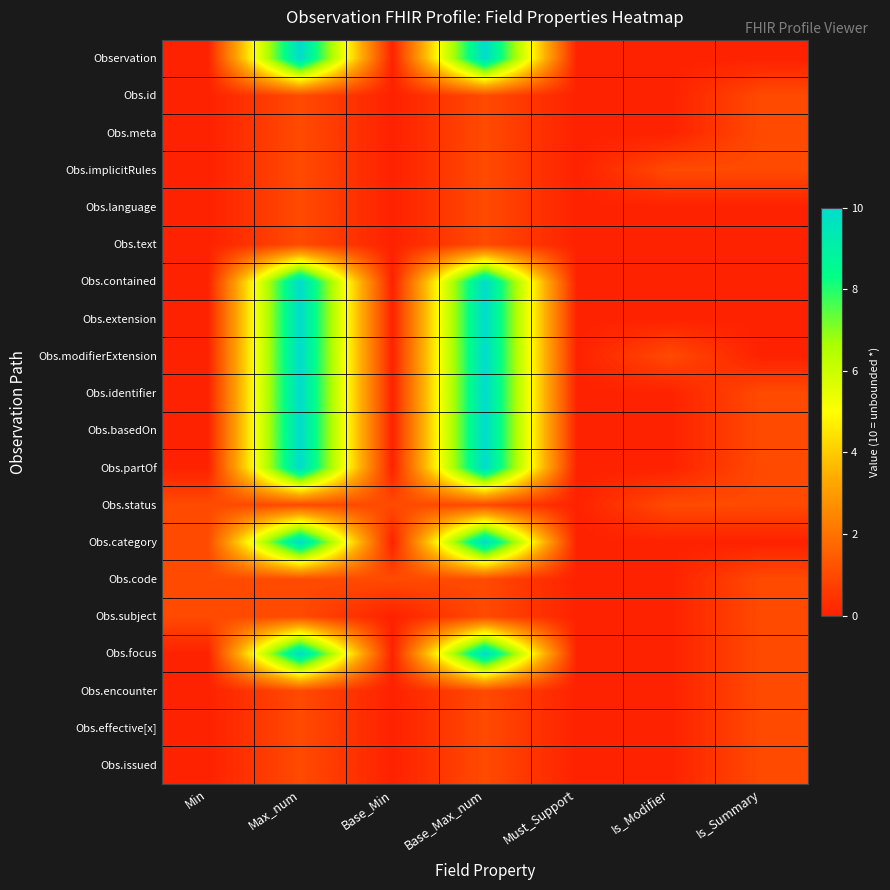

Reading left to right, transcribe all the data shown in this chart.

Observation: Min=0	Max_num=10	Base_Min=0	Base_Max_num=10	Must_Support=0	Is_Modifier=0	Is_Summary=0
Obs.id: Min=0	Max_num=1	Base_Min=0	Base_Max_num=1	Must_Support=0	Is_Modifier=0	Is_Summary=1
Obs.meta: Min=0	Max_num=1	Base_Min=0	Base_Max_num=1	Must_Support=0	Is_Modifier=0	Is_Summary=1
Obs.implicitRules: Min=0	Max_num=1	Base_Min=0	Base_Max_num=1	Must_Support=0	Is_Modifier=1	Is_Summary=1
Obs.language: Min=0	Max_num=1	Base_Min=0	Base_Max_num=1	Must_Support=0	Is_Modifier=0	Is_Summary=0
Obs.text: Min=0	Max_num=1	Base_Min=0	Base_Max_num=1	Must_Support=0	Is_Modifier=0	Is_Summary=0
Obs.contained: Min=0	Max_num=10	Base_Min=0	Base_Max_num=10	Must_Support=0	Is_Modifier=0	Is_Summary=0
Obs.extension: Min=0	Max_num=10	Base_Min=0	Base_Max_num=10	Must_Support=0	Is_Modifier=0	Is_Summary=0
Obs.modifierExtension: Min=0	Max_num=10	Base_Min=0	Base_Max_num=10	Must_Support=0	Is_Modifier=1	Is_Summary=0
Obs.identifier: Min=0	Max_num=10	Base_Min=0	Base_Max_num=10	Must_Support=0	Is_Modifier=0	Is_Summary=1
Obs.basedOn: Min=0	Max_num=10	Base_Min=0	Base_Max_num=10	Must_Support=0	Is_Modifier=0	Is_Summary=1
Obs.partOf: Min=0	Max_num=10	Base_Min=0	Base_Max_num=10	Must_Support=0	Is_Modifier=0	Is_Summary=1
Obs.status: Min=1	Max_num=1	Base_Min=1	Base_Max_num=1	Must_Support=0	Is_Modifier=1	Is_Summary=1
Obs.category: Min=1	Max_num=10	Base_Min=0	Base_Max_num=10	Must_Support=0	Is_Modifier=0	Is_Summary=0
Obs.code: Min=1	Max_num=1	Base_Min=1	Base_Max_num=1	Must_Support=0	Is_Modifier=0	Is_Summary=1
Obs.subject: Min=1	Max_num=1	Base_Min=0	Base_Max_num=1	Must_Support=0	Is_Modifier=0	Is_Summary=1
Obs.focus: Min=0	Max_num=10	Base_Min=0	Base_Max_num=10	Must_Support=0	Is_Modifier=0	Is_Summary=1
Obs.encounter: Min=0	Max_num=1	Base_Min=0	Base_Max_num=1	Must_Support=0	Is_Modifier=0	Is_Summary=1
Obs.effective[x]: Min=0	Max_num=1	Base_Min=0	Base_Max_num=1	Must_Support=0	Is_Modifier=0	Is_Summary=1
Obs.issued: Min=0	Max_num=1	Base_Min=0	Base_Max_num=1	Must_Support=0	Is_Modifier=0	Is_Summary=1